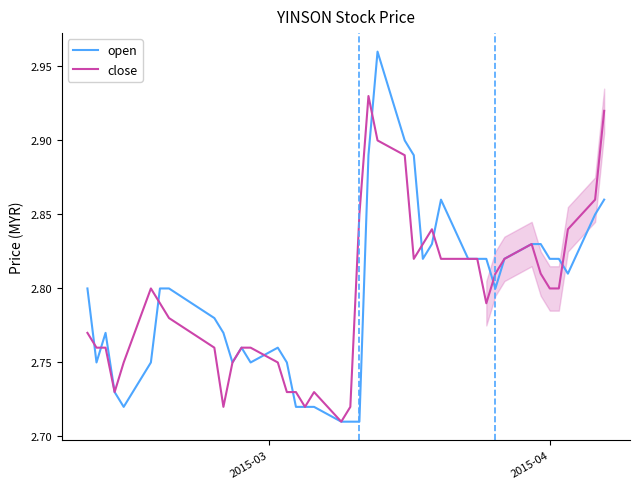

Which series has the widest spread of values?

open